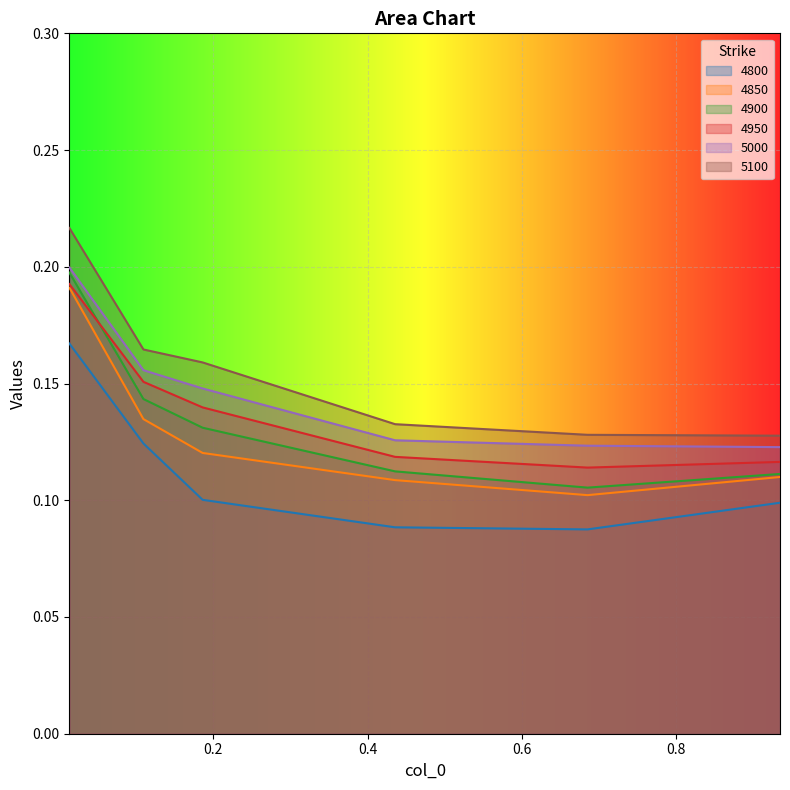

Which category has the lowest value across all series?

0.684931506849315